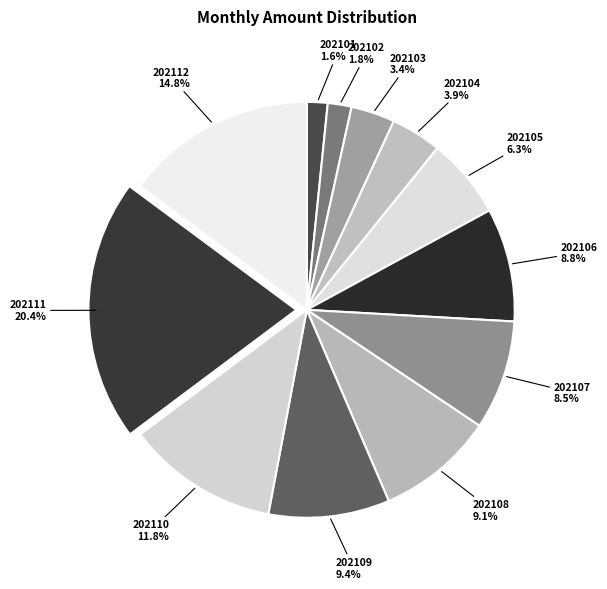

To the nearest percent, what portion does 202109 represent?

9%